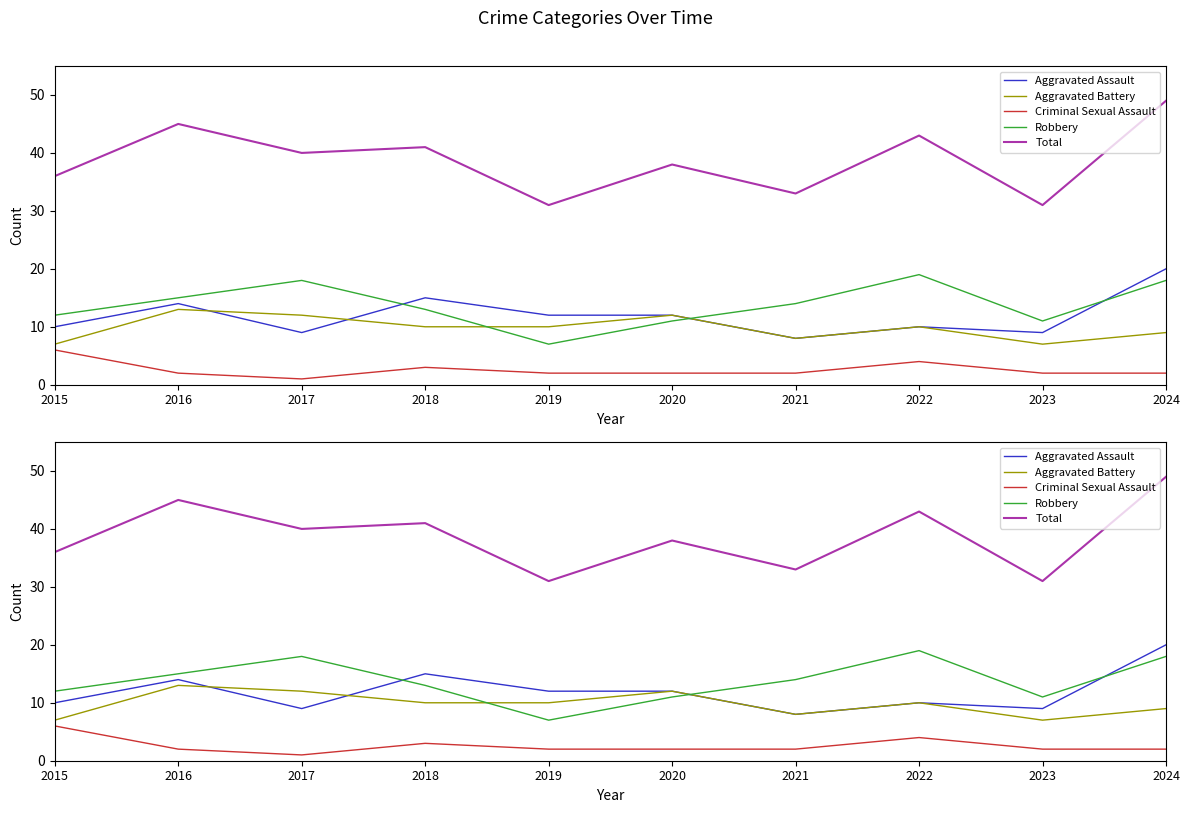

True or false: Aggravated Assault has a value of 9 at 2017.

True